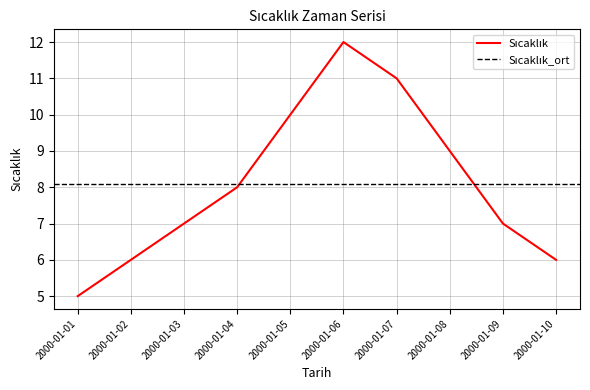

Which has a higher value, 2000-01-04 or 2000-01-06?

2000-01-06